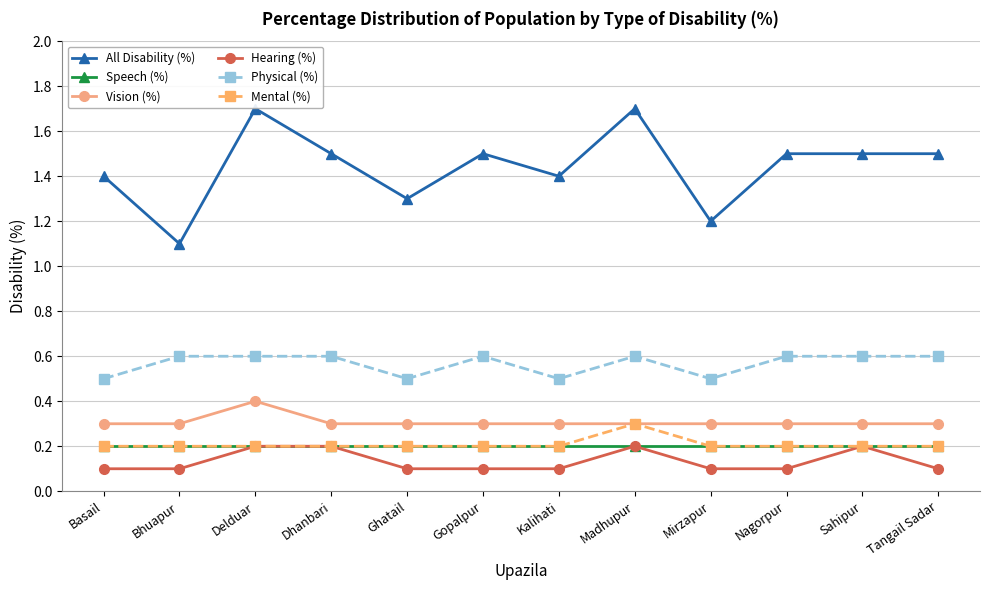

True or false: All Disability (%) and Speech (%) cross at least once.

False